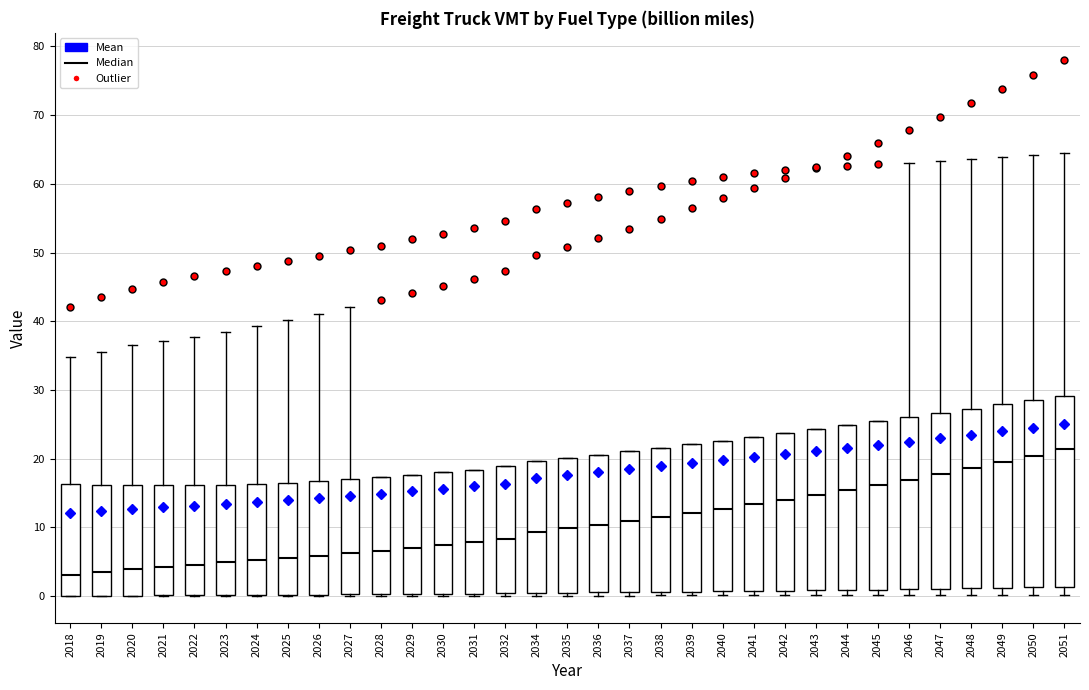

Reading left to right, read every box against the y-axis: the position of its median line, the range the box covers, and the ends of its whiskers. The values are not printed on the chart, so give them approximately, as read against the axis.

2018: median 3, box 0 to 16, whiskers 0 to 35
2019: median 3, box 0 to 16, whiskers 0 to 36
2020: median 4, box 0 to 16, whiskers 0 to 36
2021: median 4, box 0 to 16, whiskers 0 to 37
2022: median 5, box 0 to 16, whiskers 0 to 38
2023: median 5, box 0 to 16, whiskers 0 to 38
2024: median 5, box 0 to 16, whiskers 0 to 39
2025: median 6, box 0 to 16, whiskers 0 to 40
2026: median 6, box 0 to 17, whiskers 0 to 41
2027: median 6, box 0 to 17, whiskers 0 to 42
2028: median 7, box 0 to 17, whiskers 0 to 17
2029: median 7, box 0 to 18, whiskers 0 to 18
2030: median 7, box 0 to 18, whiskers 0 to 18
2031: median 8, box 0 to 18, whiskers 0 (just below the box's lower edge) to 18
2032: median 8, box 0 to 19, whiskers 0 (just below the box's lower edge) to 19
2034: median 9, box 0 to 20, whiskers 0 (just below the box's lower edge) to 20
2035: median 10, box 0 to 20, whiskers 0 (just below the box's lower edge) to 20
2036: median 10, box 1 to 21, whiskers 0 to 21
2037: median 11, box 1 to 21, whiskers 0 to 21
2038: median 12, box 1 to 22, whiskers 0 to 22
2039: median 12, box 1 to 22, whiskers 0 to 22
2040: median 13, box 1 to 23, whiskers 0 to 23
2041: median 13, box 1 to 23, whiskers 0 to 23
2042: median 14, box 1 to 24, whiskers 0 to 24
2043: median 15, box 1 to 24, whiskers 0 to 24
2044: median 15, box 1 to 25, whiskers 0 to 25
2045: median 16, box 1 to 25, whiskers 0 to 25
2046: median 17, box 1 to 26, whiskers 0 to 63
2047: median 18, box 1 to 27, whiskers 0 to 63
2048: median 19, box 1 to 27, whiskers 0 to 64
2049: median 19, box 1 to 28, whiskers 0 to 64
2050: median 20, box 1 to 28, whiskers 0 to 64
2051: median 21, box 1 to 29, whiskers 0 to 65